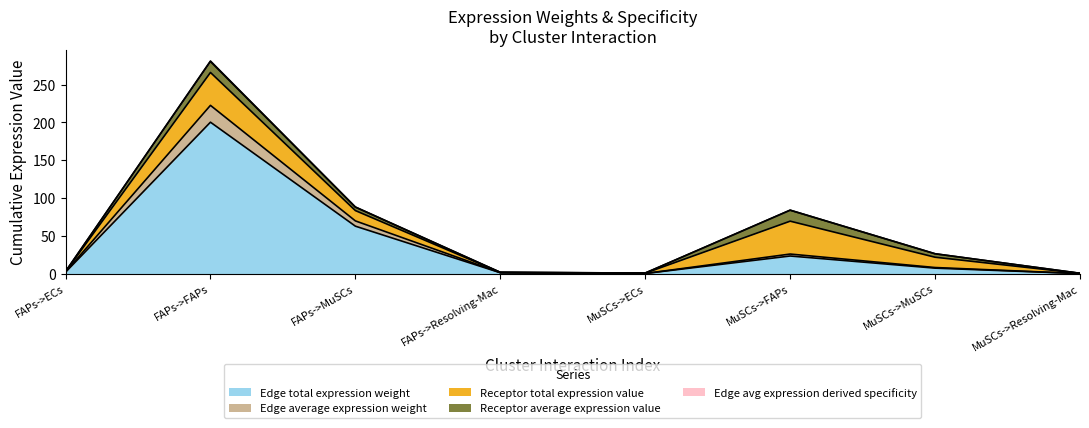

What is the difference between the second highest and second lowest values in the Edge total expression weight series?

62.6